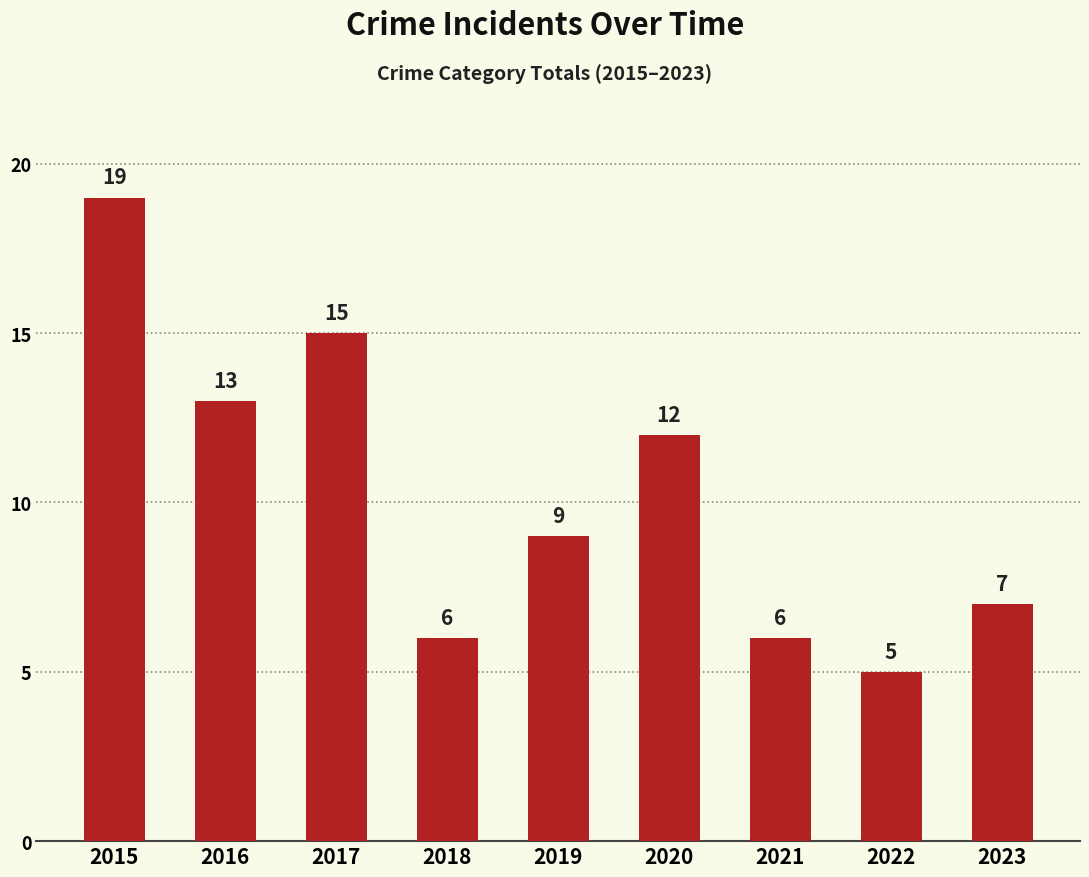

Approximately how many times larger is the value at 2017 compared to 2016?

1.2